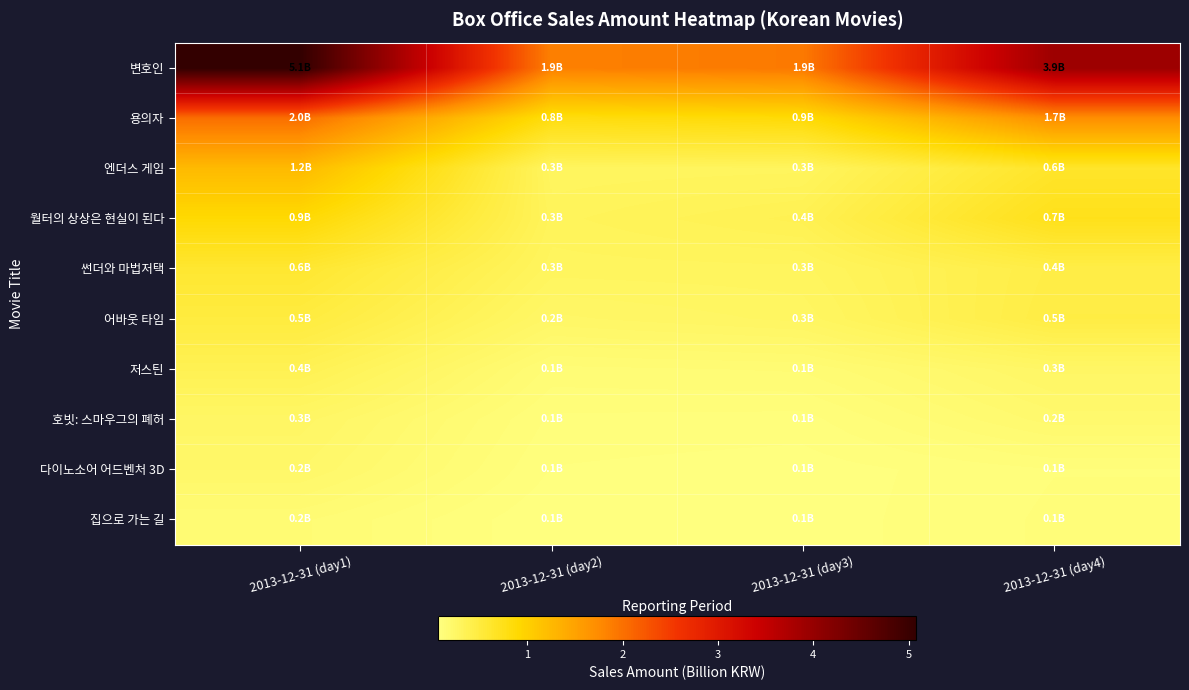

At which category is the sum across all series the highest?

2013-12-31 (day1)